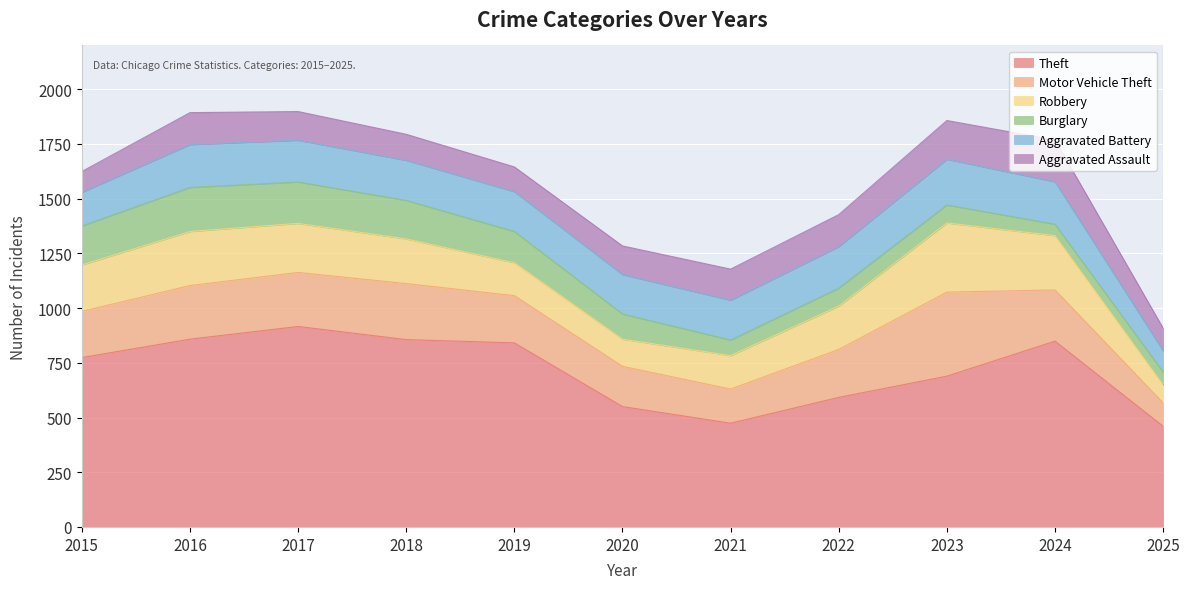

How many times do Aggravated Assault and Aggravated Battery cross each other?

1